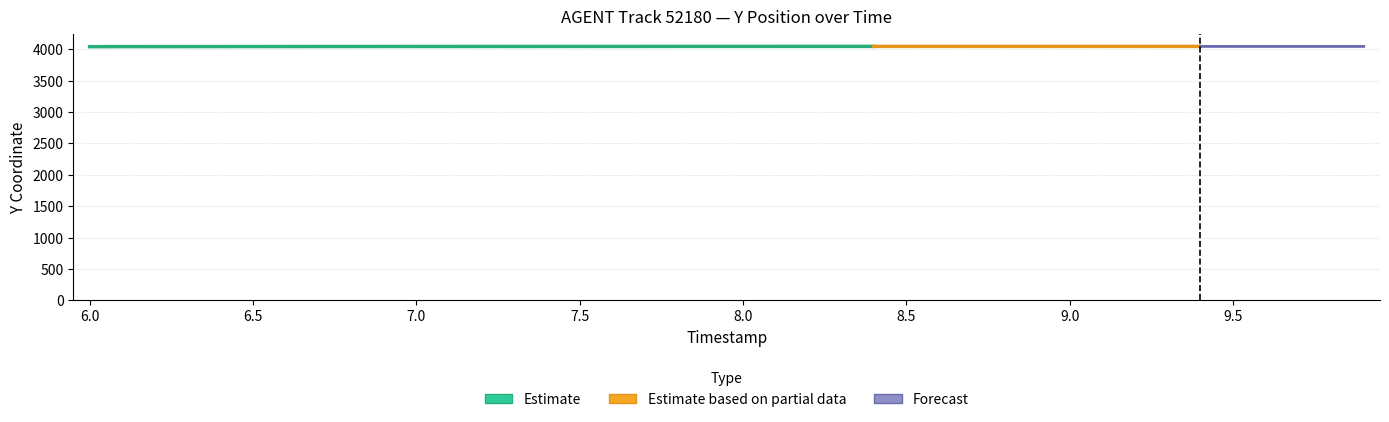

List the labels in order of value, largest first.

9.9, 9.8, 9.7, 9.6, 9.5, 9.4, 9.3, 9.2, 9.1, 9.0, 8.9, 8.8, 8.7, 8.6, 8.5, 8.4, 8.3, 8.2, 8.1, 8.0, 7.9, 7.8, 7.7, 7.6, 7.5, 7.4, 7.3, 7.2, 7.1, 7.0, 6.9, 6.8, 6.7, 6.6, 6.5, 6.4, 6.3, 6.2, 6.1, 6.0